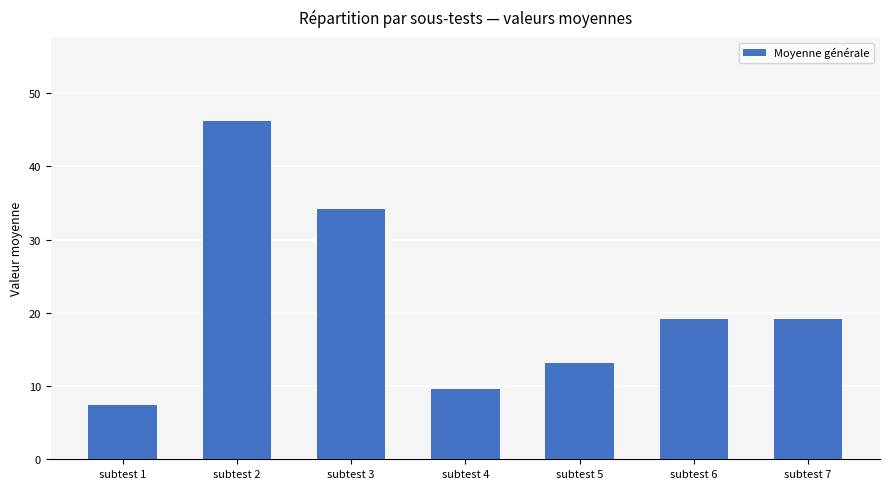

What is the smallest value displayed?

7.4